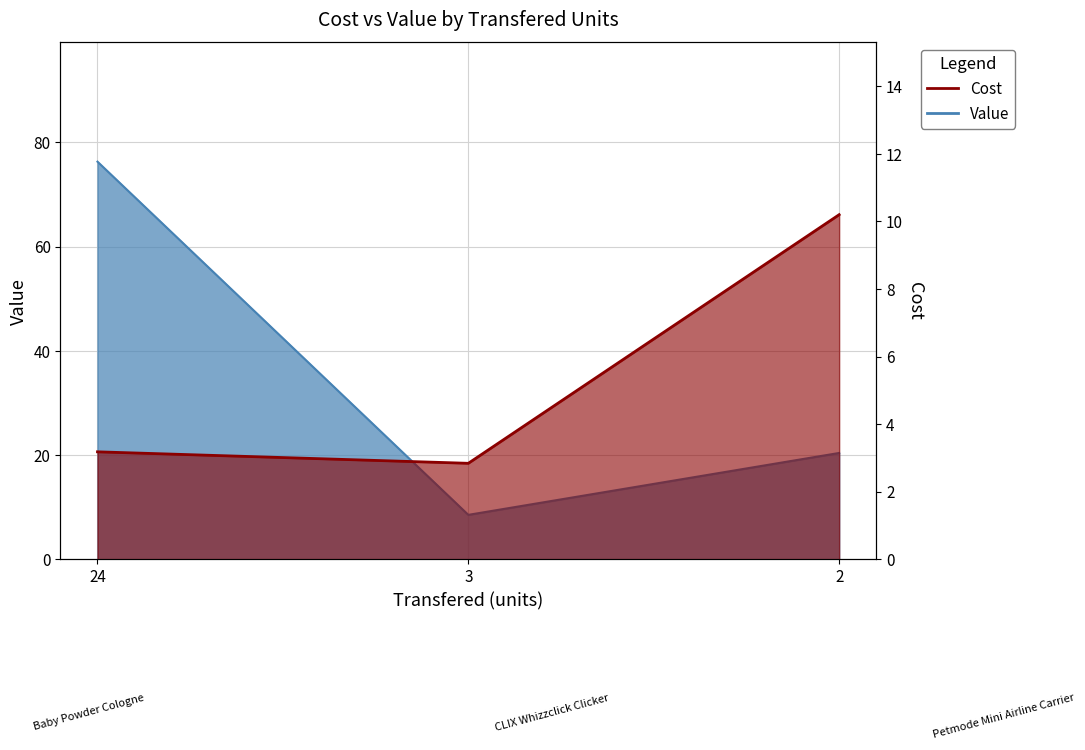

At 24, list the series in order from smallest to largest.

Cost, Value